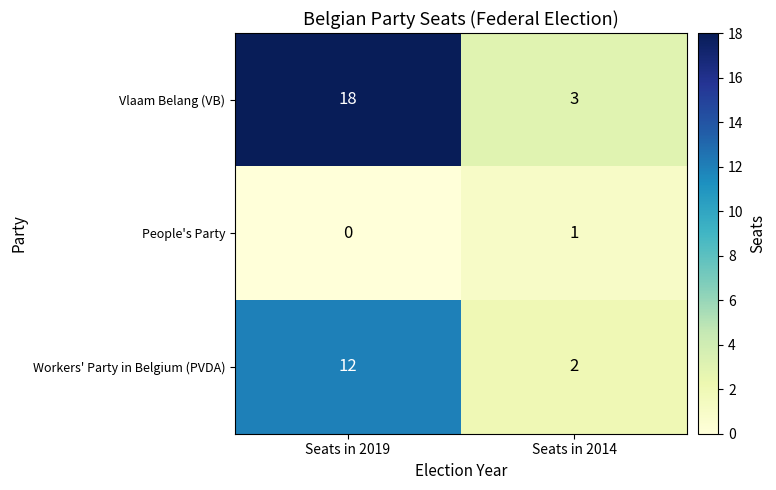

How many distinct data groups are displayed?

3